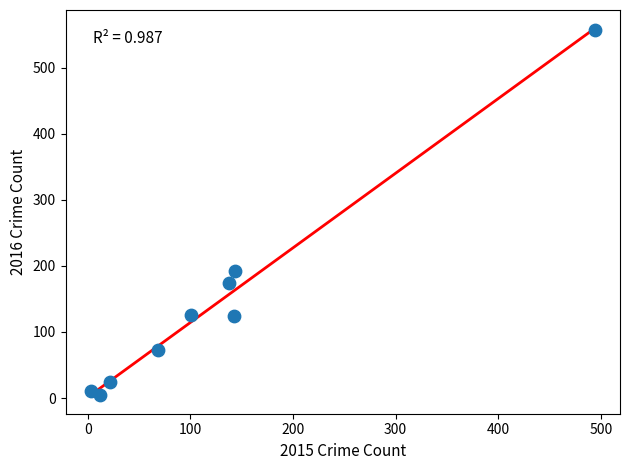

What is the average Y value?

143